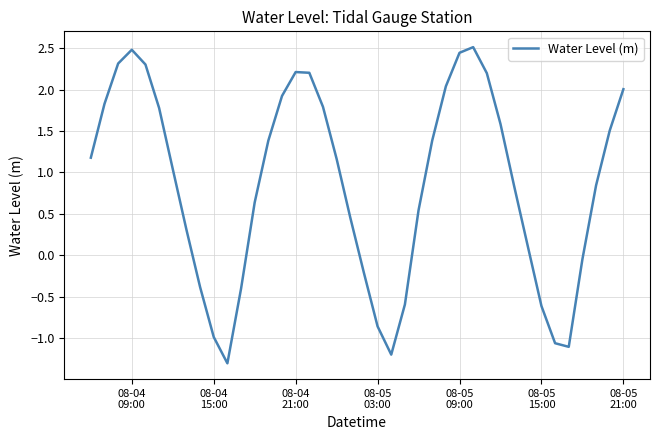

What is the greatest value displayed?

2.5